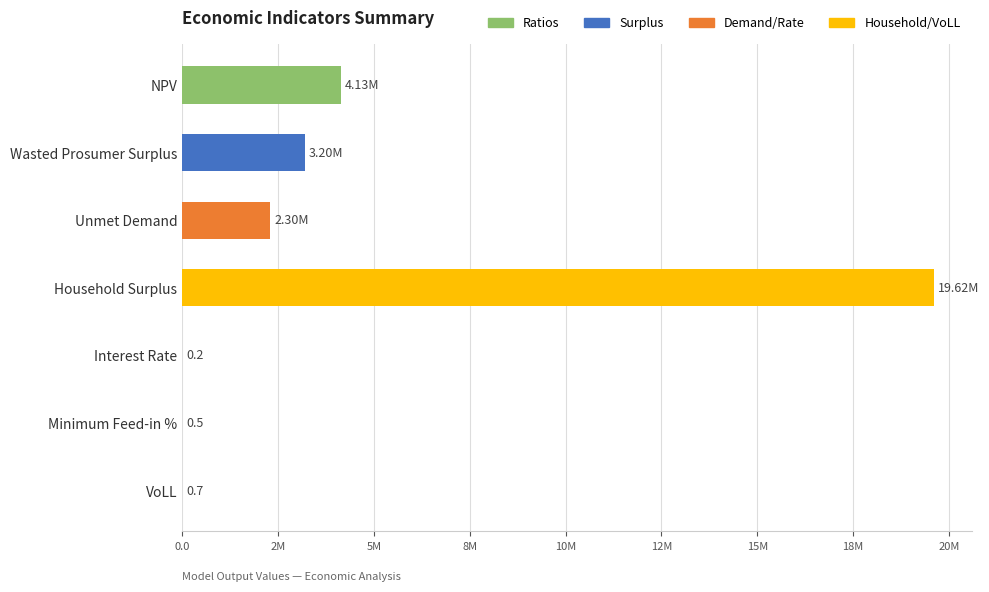

True or false: the data shows 0.7 at VoLL.

True